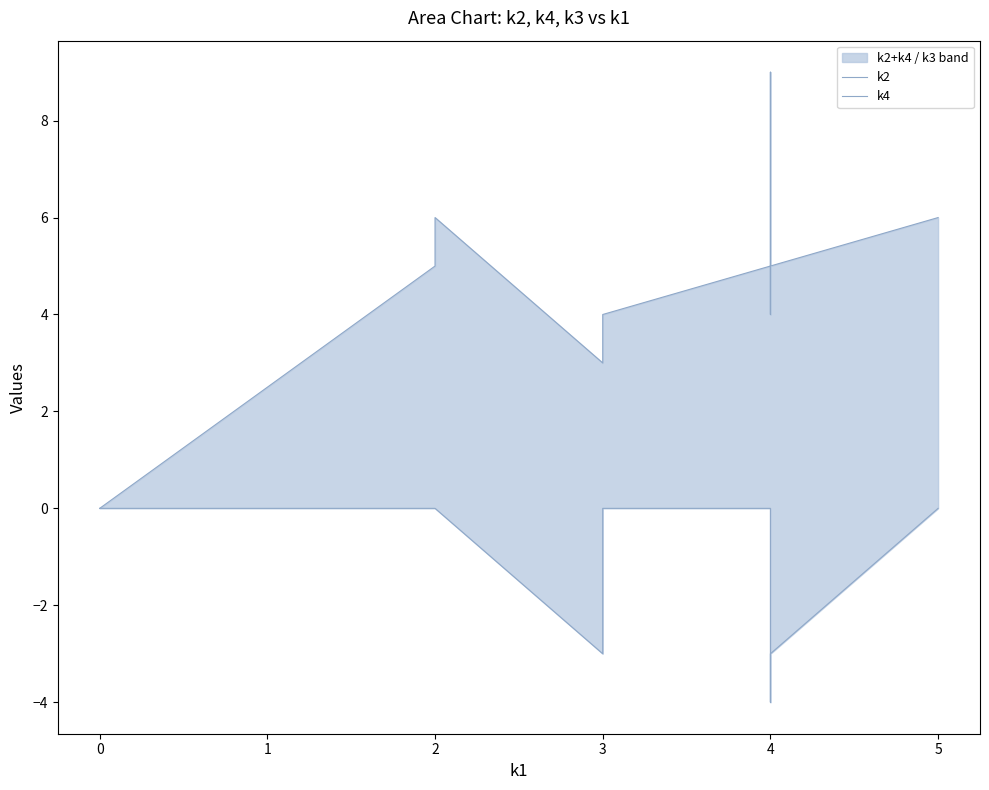

Rank the series by their average value, from highest to lowest.

k2, k4